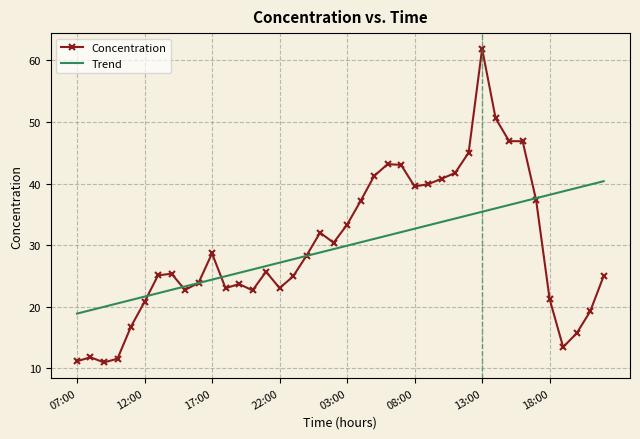

What is the minimum value for Trend?

18.9